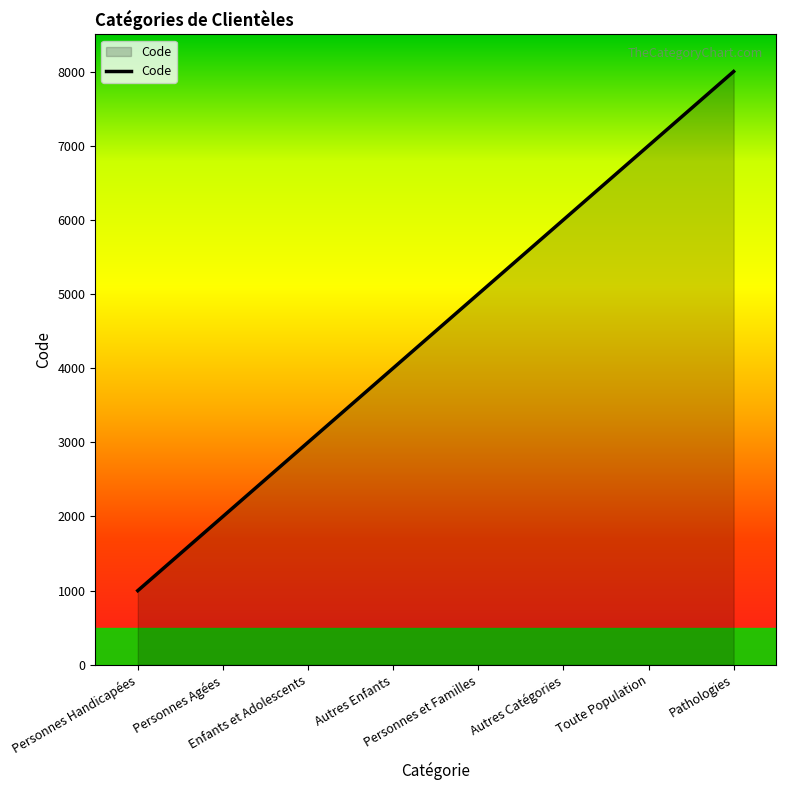

Between Enfants et Adolescents and Personnes Agées, which is larger?

Enfants et Adolescents